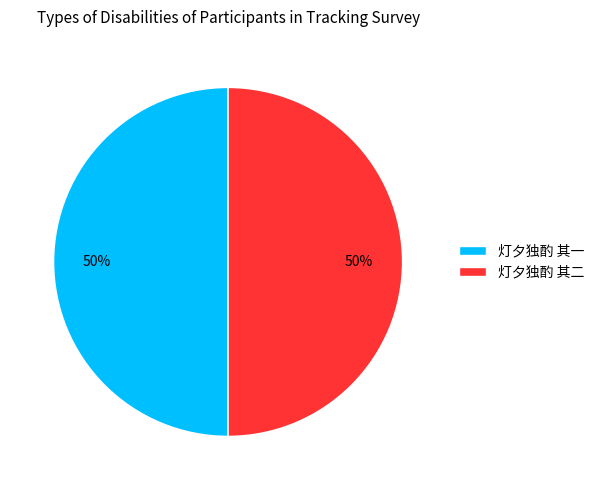

Approximately how many times larger is the value at 灯夕独酌 其二 compared to 灯夕独酌 其一?

1.0